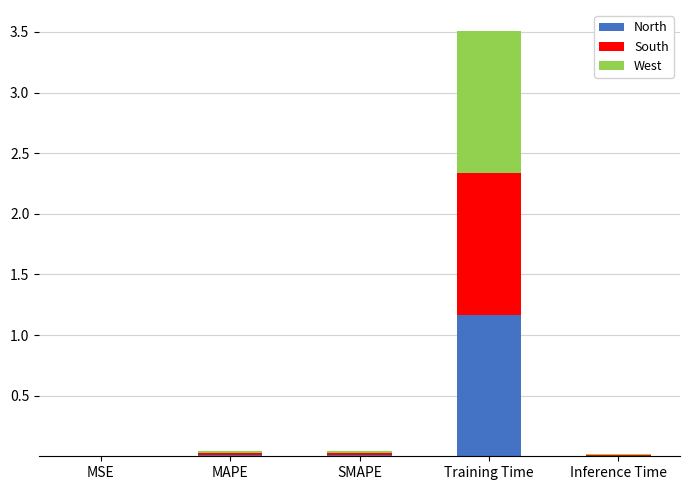

At which category is the sum across all series the highest?

Training Time